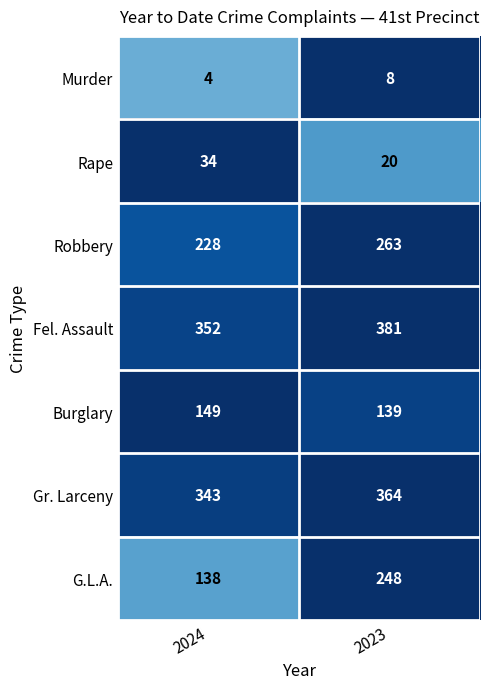

Where is Fel. Assault nearest to the value 366?

2024